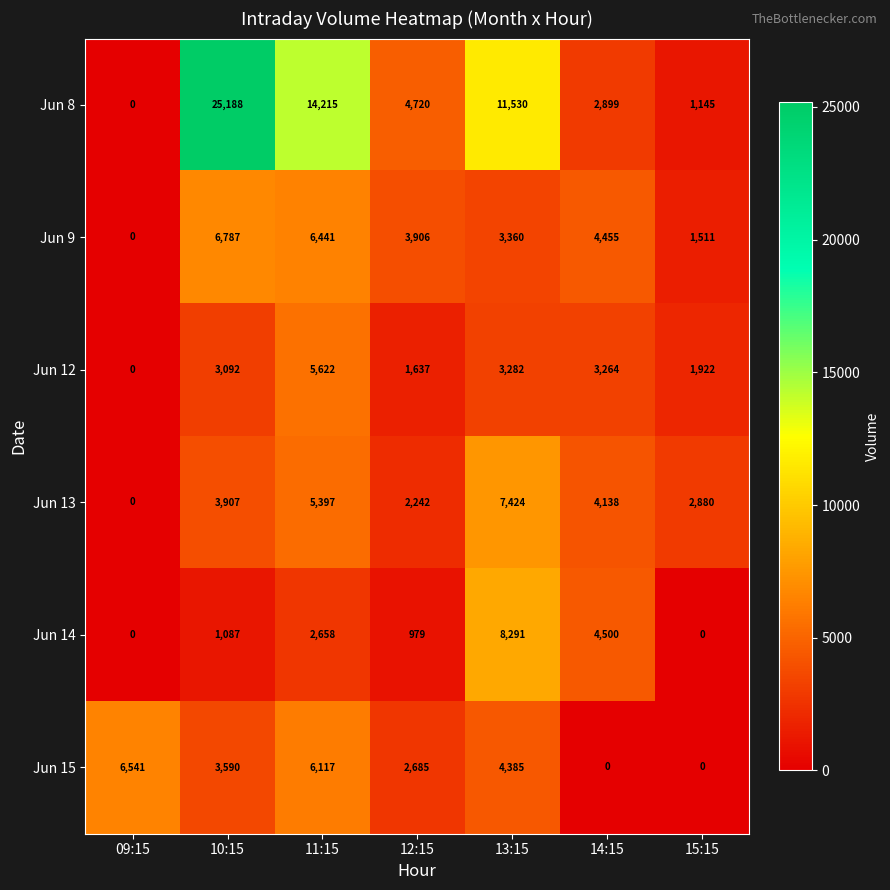

At which category is the sum across all series the highest?

10:15